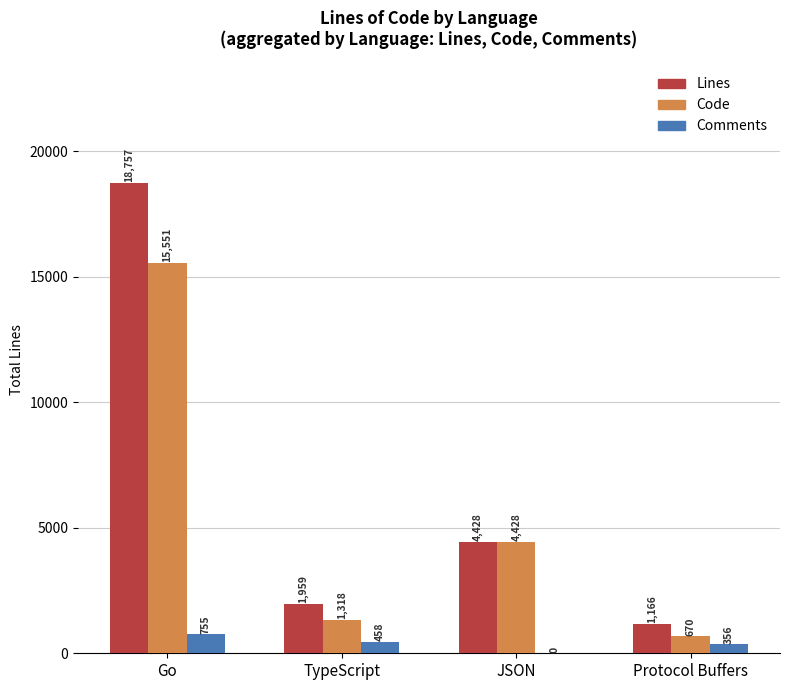

What is the sum of the Comments values at Protocol Buffers and Go?

1111